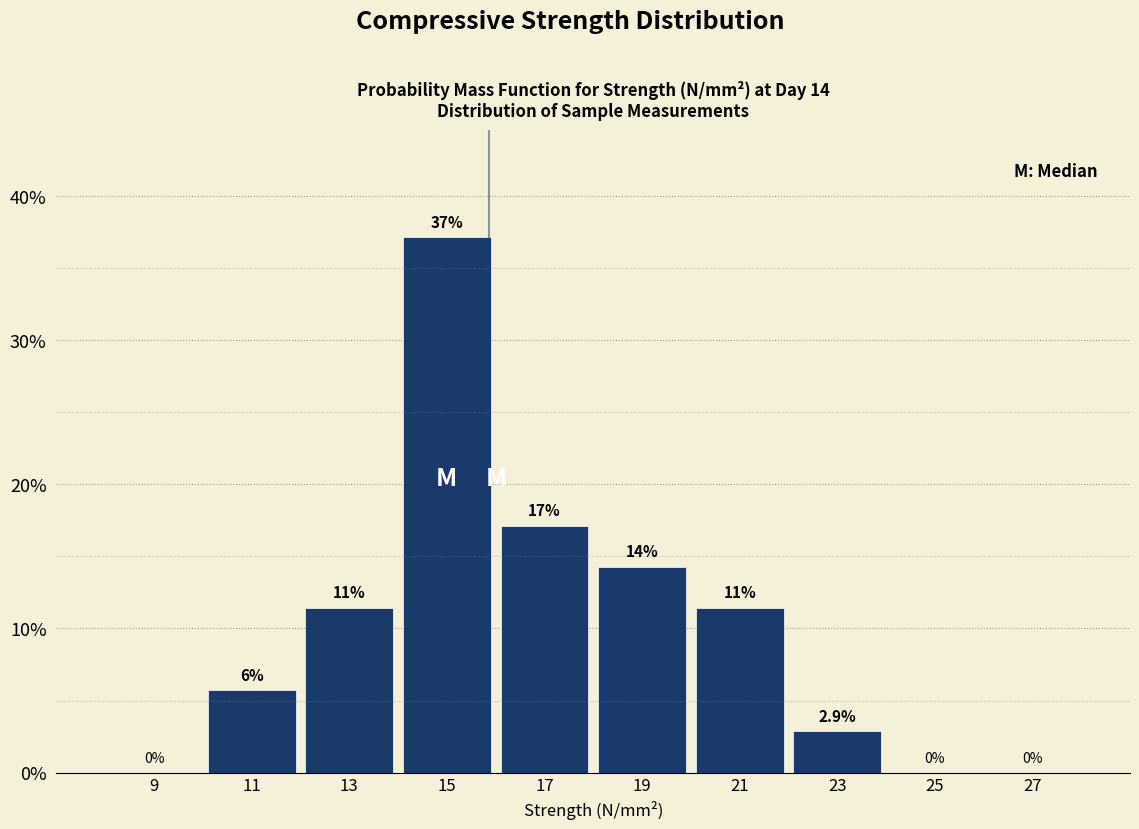

Over which range of the x-axis is the bar tallest?

14 to 16